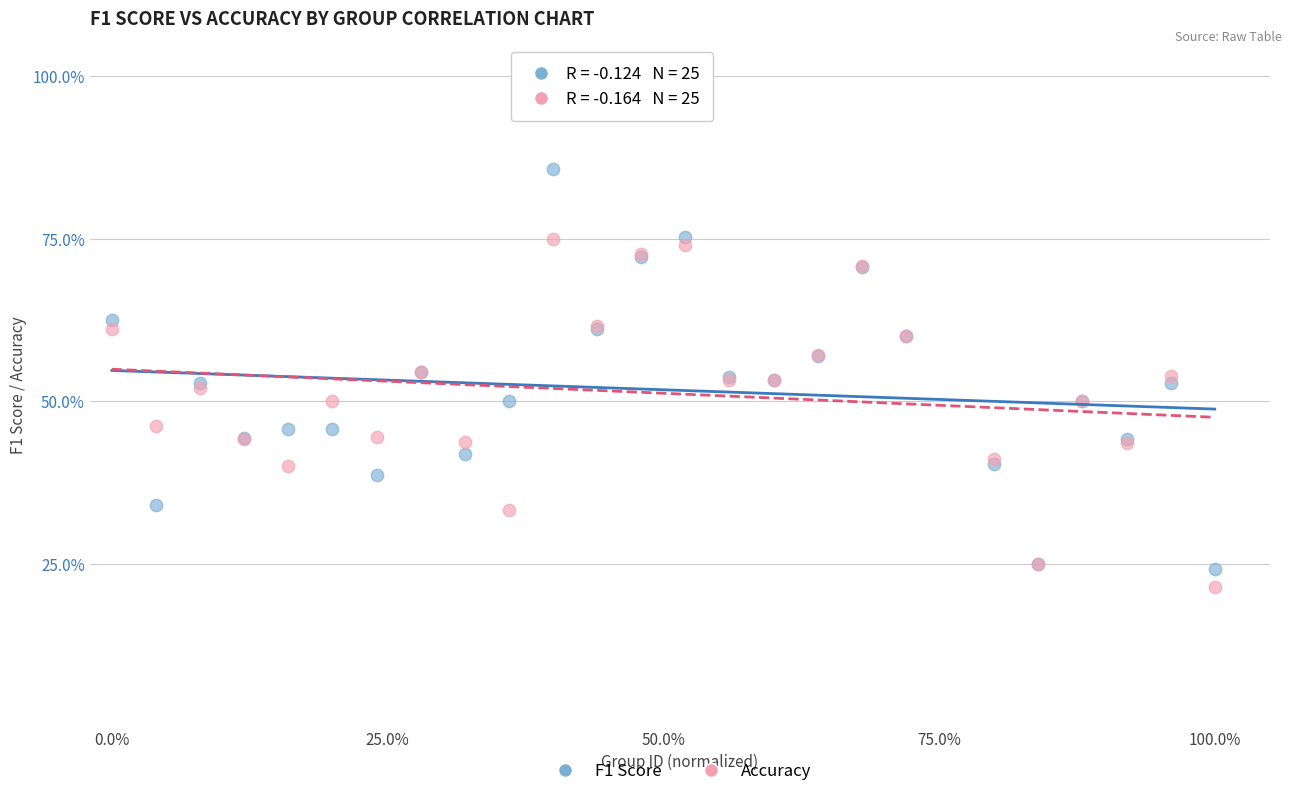

What are all the series names shown in the legend?

F1 Score, Accuracy